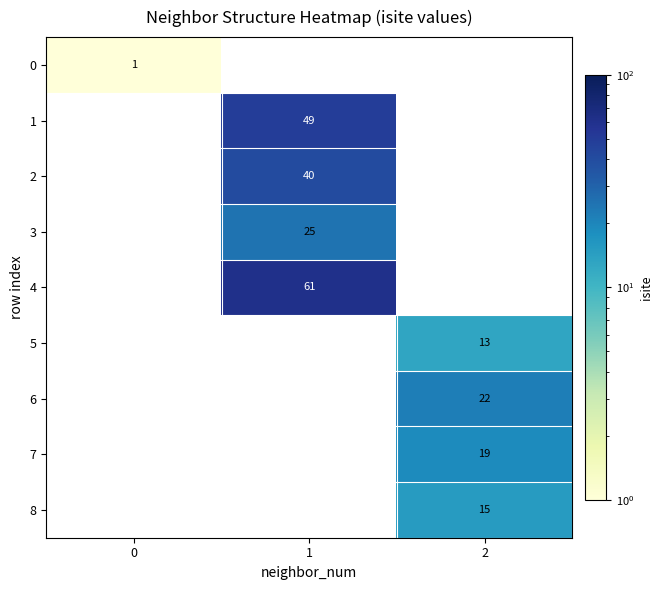

True or false: 3 has a value of 15 at 1.

False